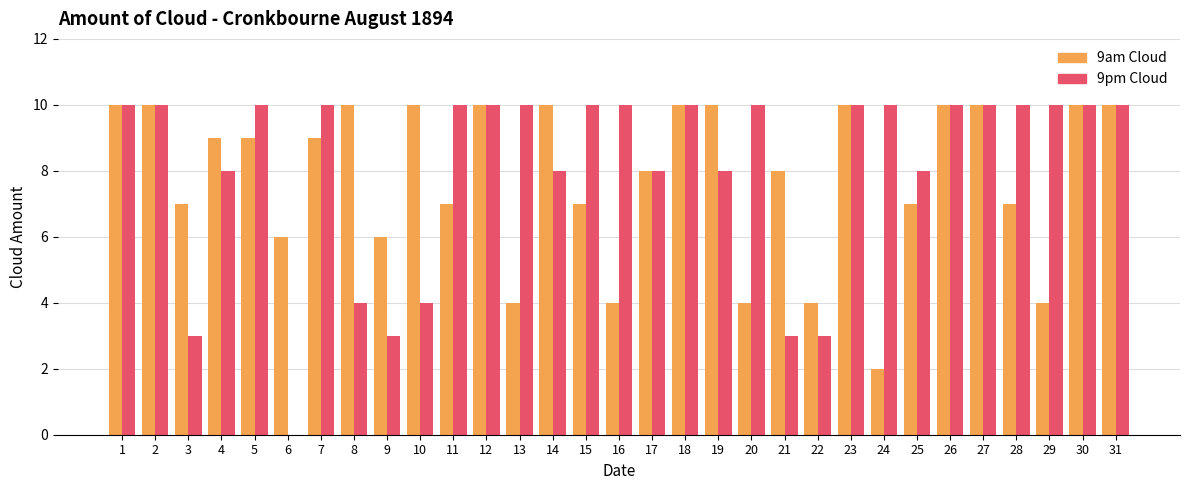

Which series has the largest range (max minus min)?

9pm Cloud